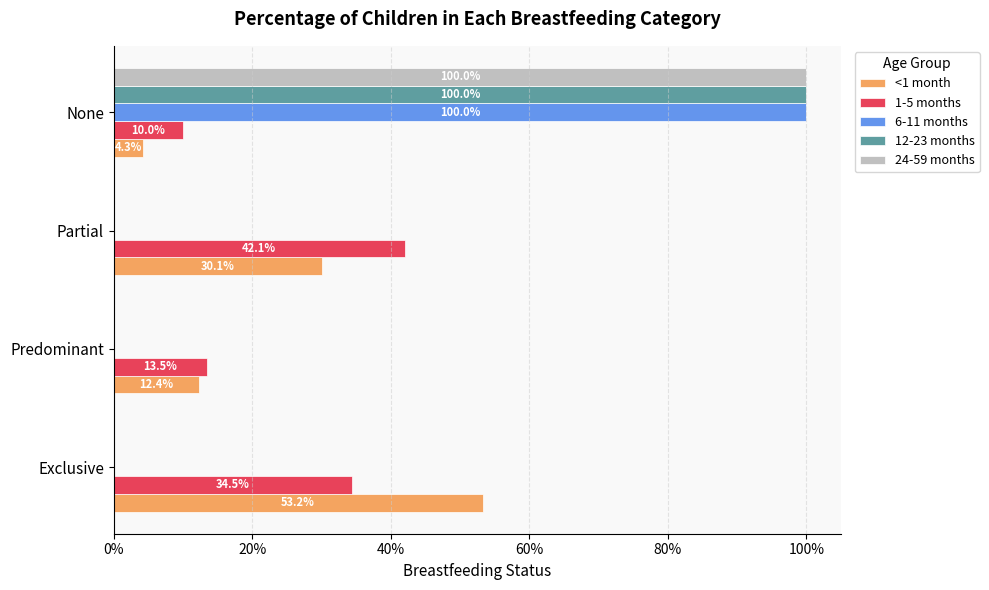

What are all the series names shown in the legend?

<1 month, 1-5 months, 6-11 months, 12-23 months, 24-59 months